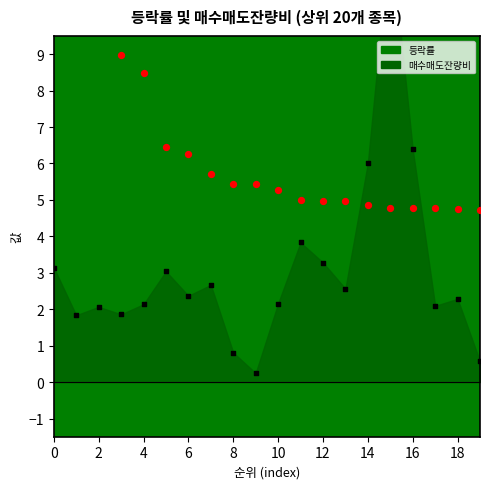

Is the value of 매수매도잔량비 점 at 6 greater than the value of 등락률 점 at 16?

No